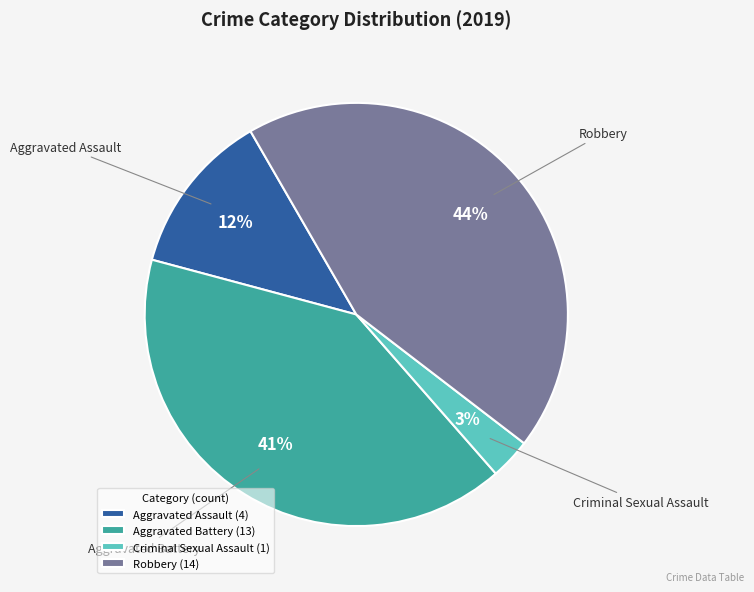

Is there any slice that represents more than half of the pie?

No